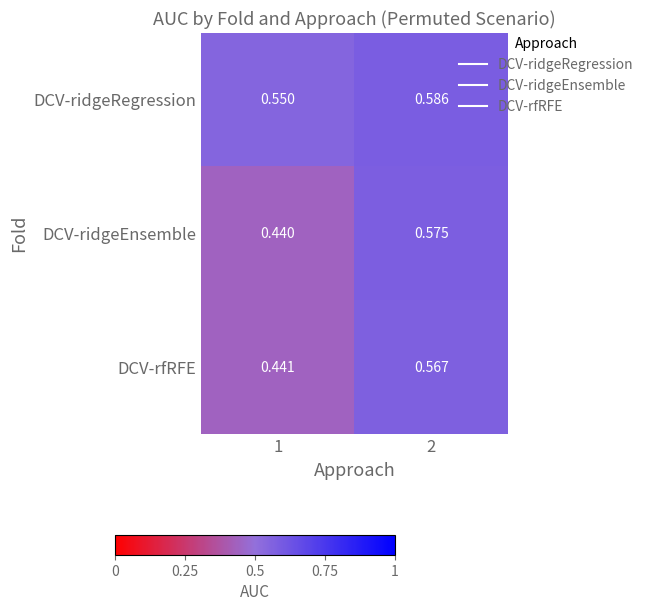

At which category does the chart reach its minimum across all series?

1